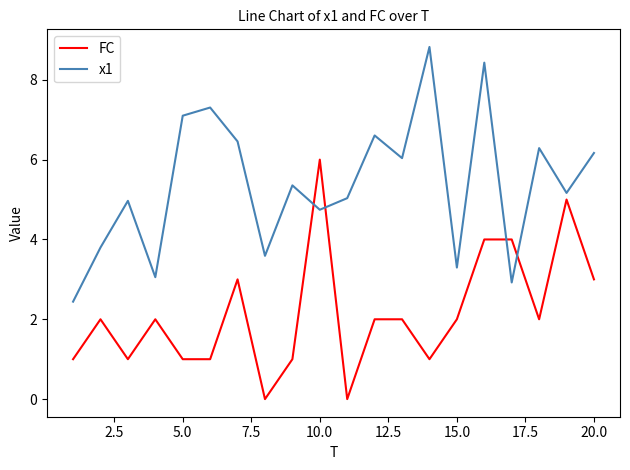

Which series has the largest total across all categories?

x1